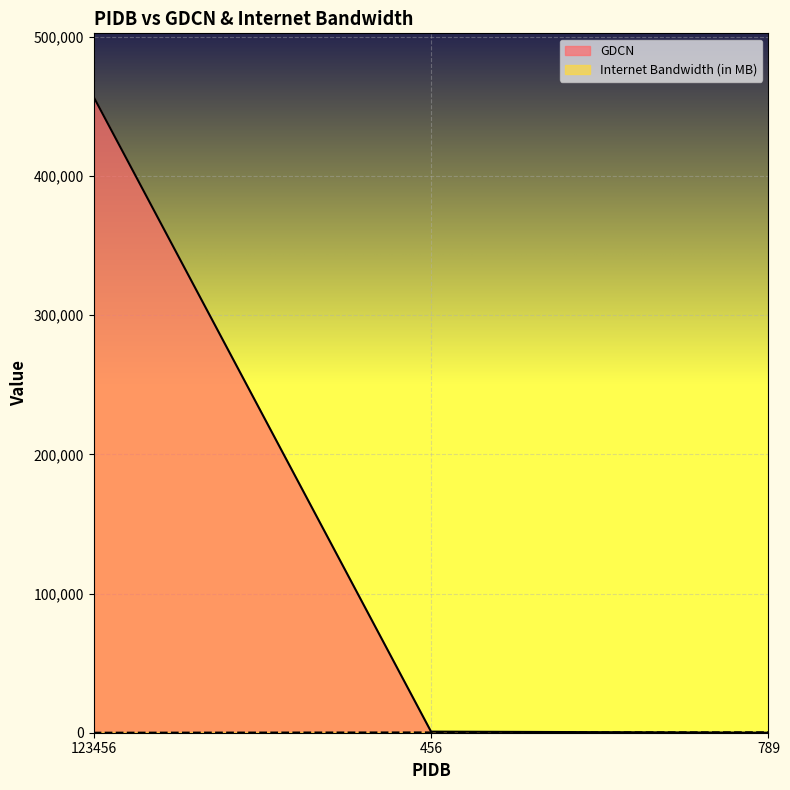

At which label is Internet Bandwidth (in MB) closest to 151?

456